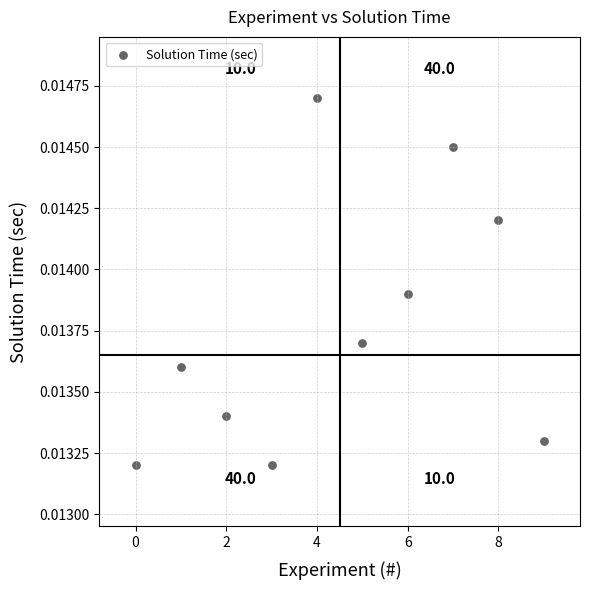

How many data points are displayed?

10